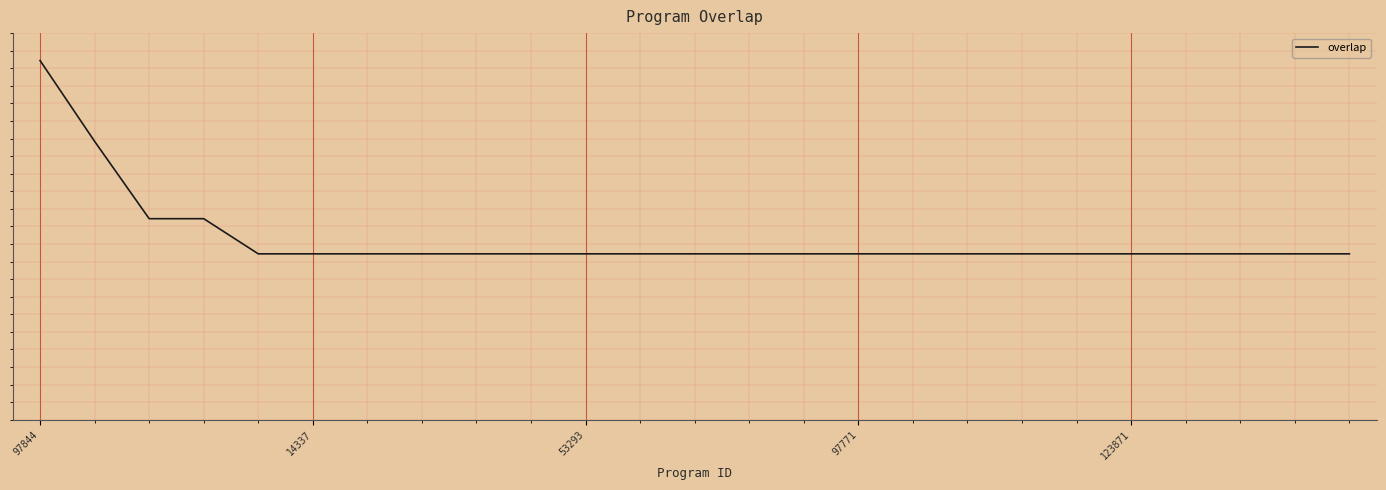

Reading left to right, extract all data points from this chart.

5.2	2.9	0.7	0.7	-0.3	-0.3	-0.3	-0.3	-0.3	-0.3	-0.3	-0.3	-0.3	-0.3	-0.3	-0.3	-0.3	-0.3	-0.3	-0.3	-0.3	-0.3	-0.3	-0.3	-0.3